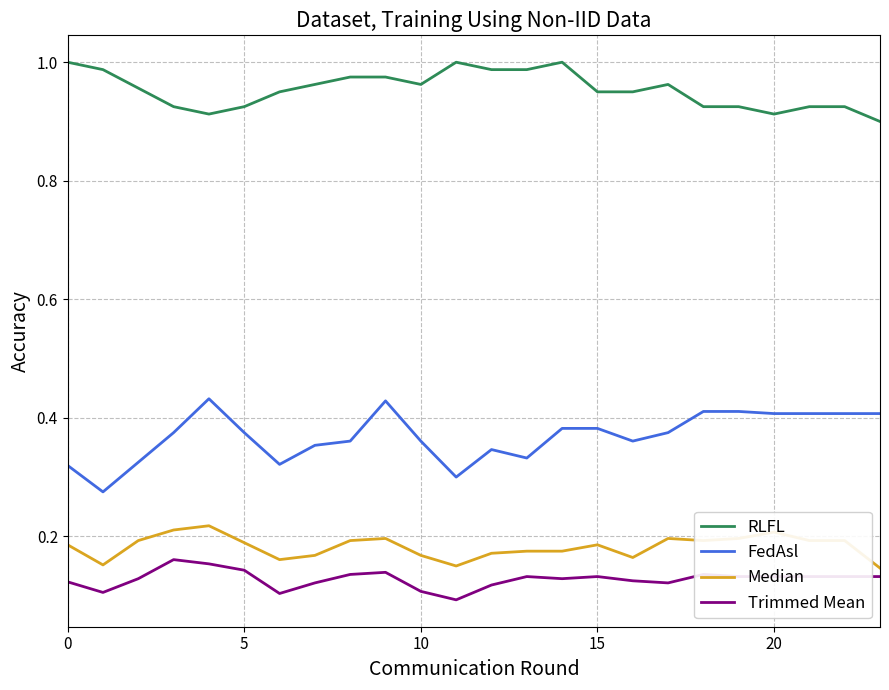

Rank the series by their maximum value, from lowest to highest.

Trimmed Mean, Median, FedAsl, RLFL